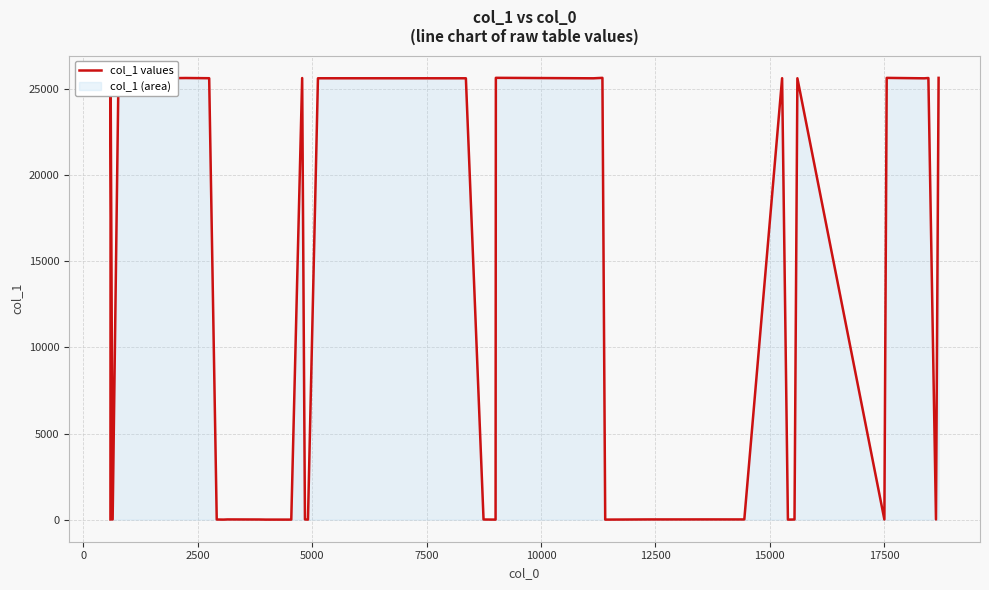

How many points are lower than both their immediate neighbors (excluding endpoints)?

11